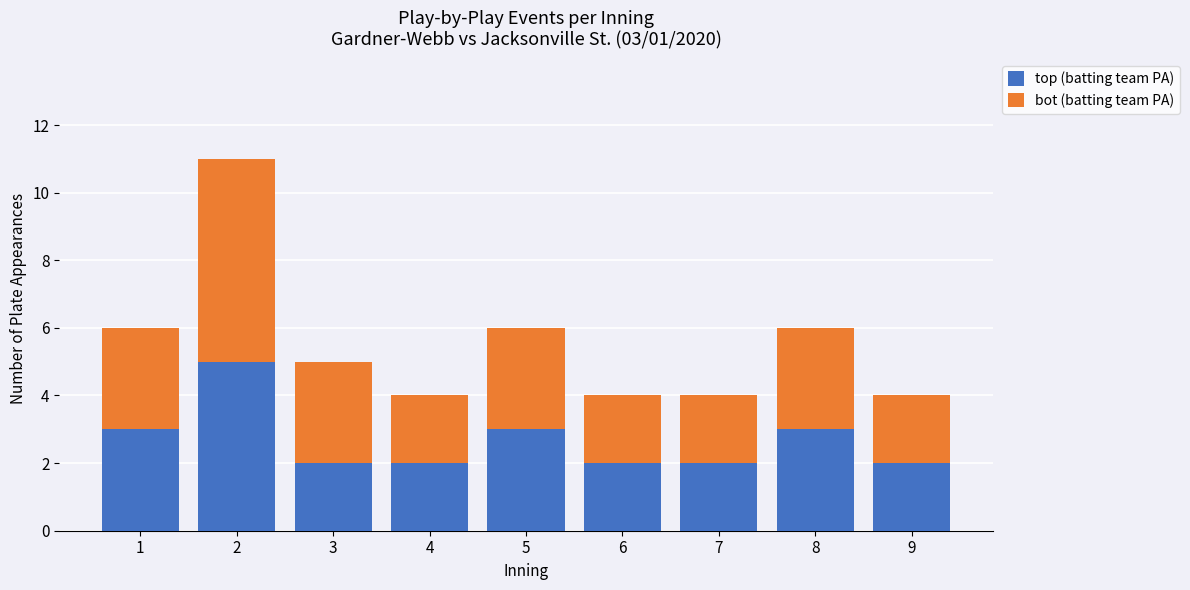

The top (batting team PA) series shows 3 at 6. True or false?

False